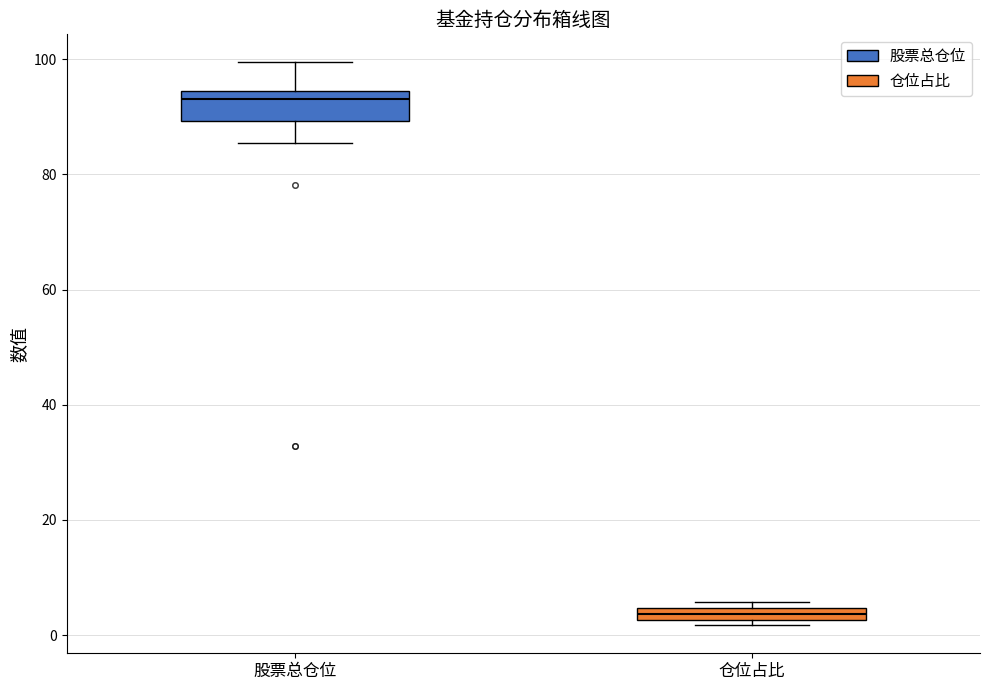

Which box has the lowest median line?

仓位占比